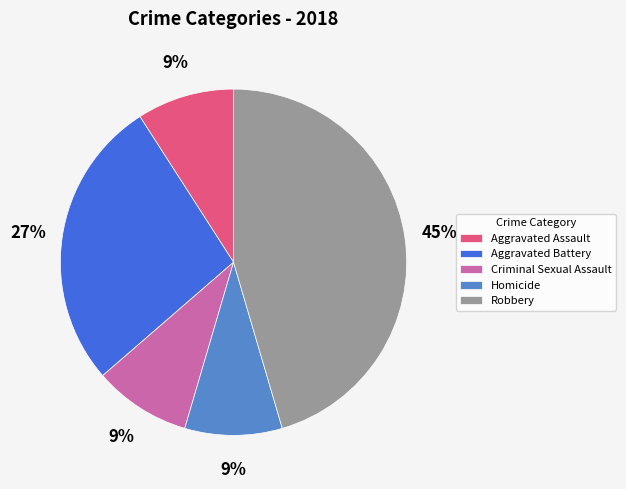

How many segments does this pie chart have?

5